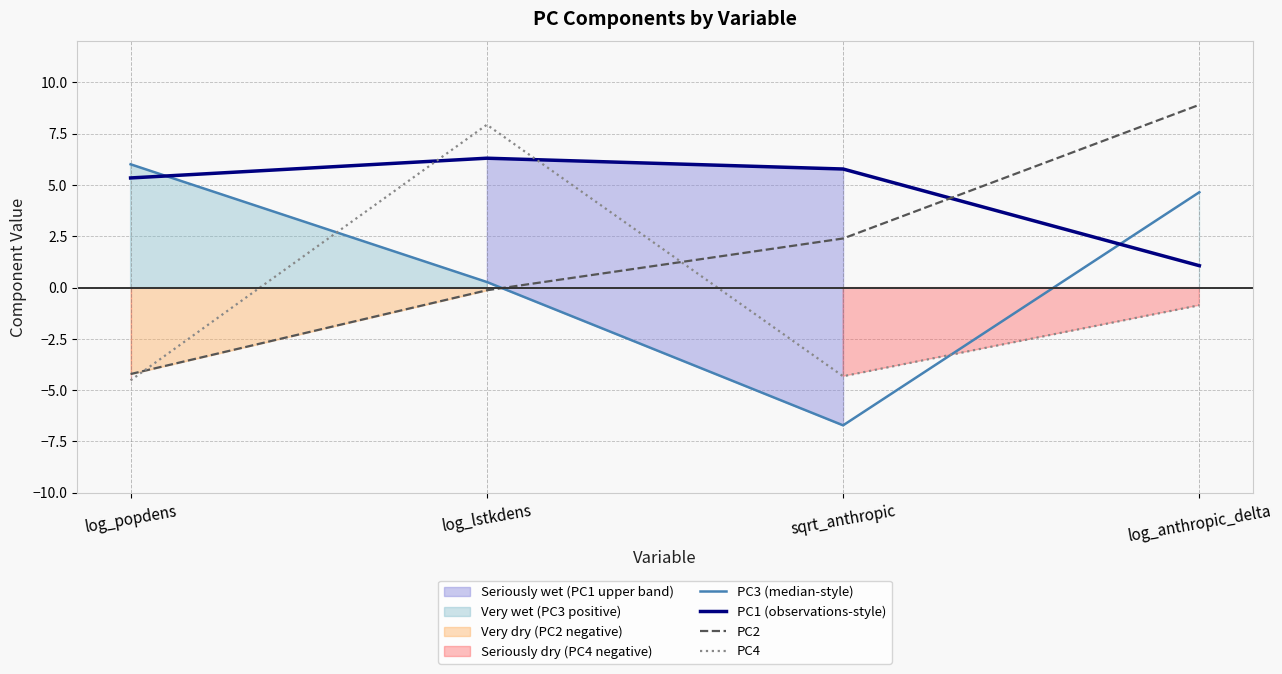

What are all the series names shown in the legend?

PC3 (median-style), PC1 (observations-style), PC2, PC4